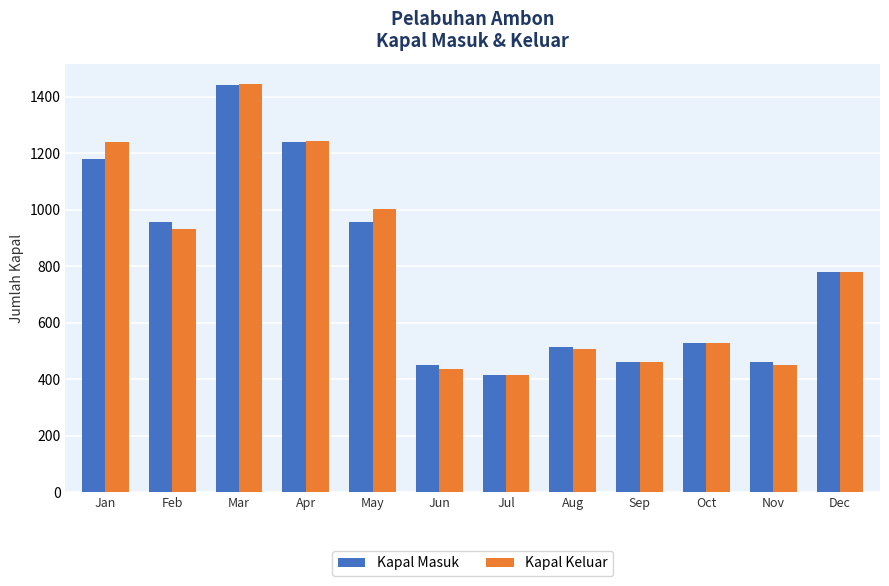

At which label is Kapal Keluar closest to 930?

Feb